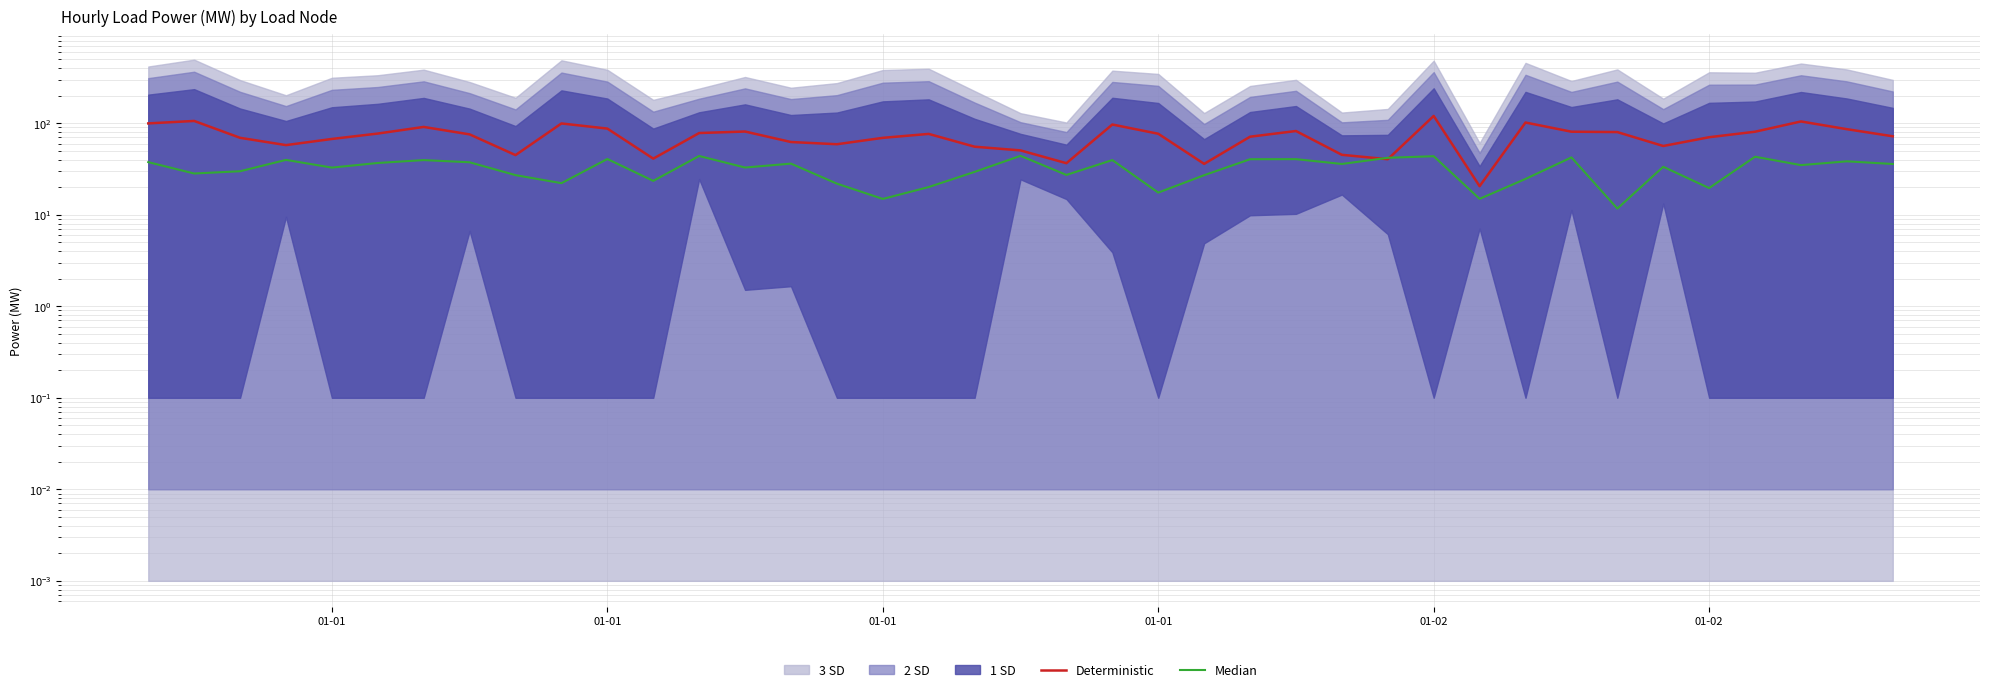

What is the difference between the second highest and second lowest values in the Deterministic series?

70.1